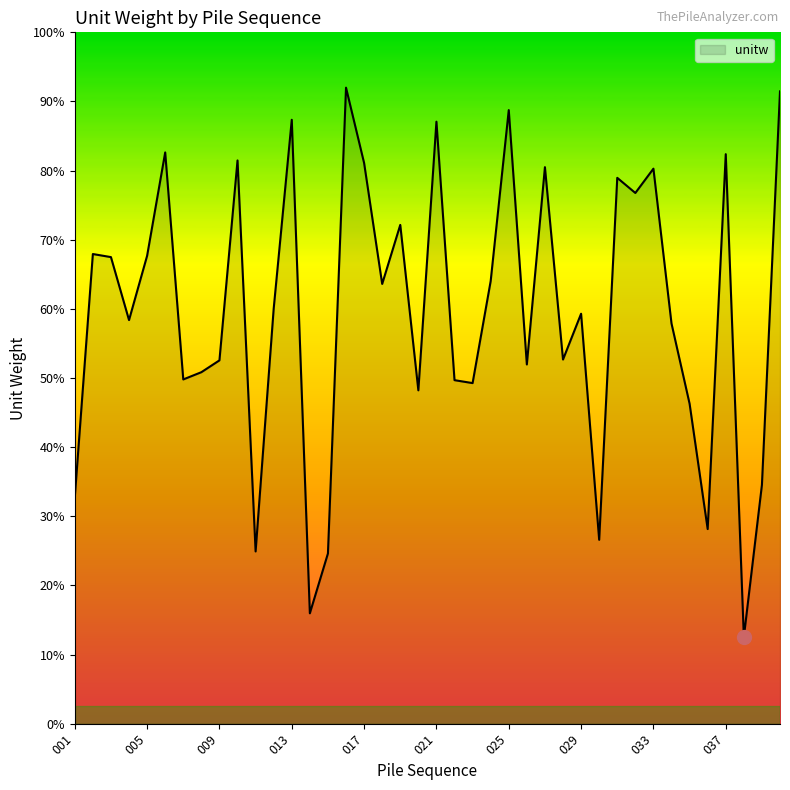

Does the chart have visible grid lines?

No